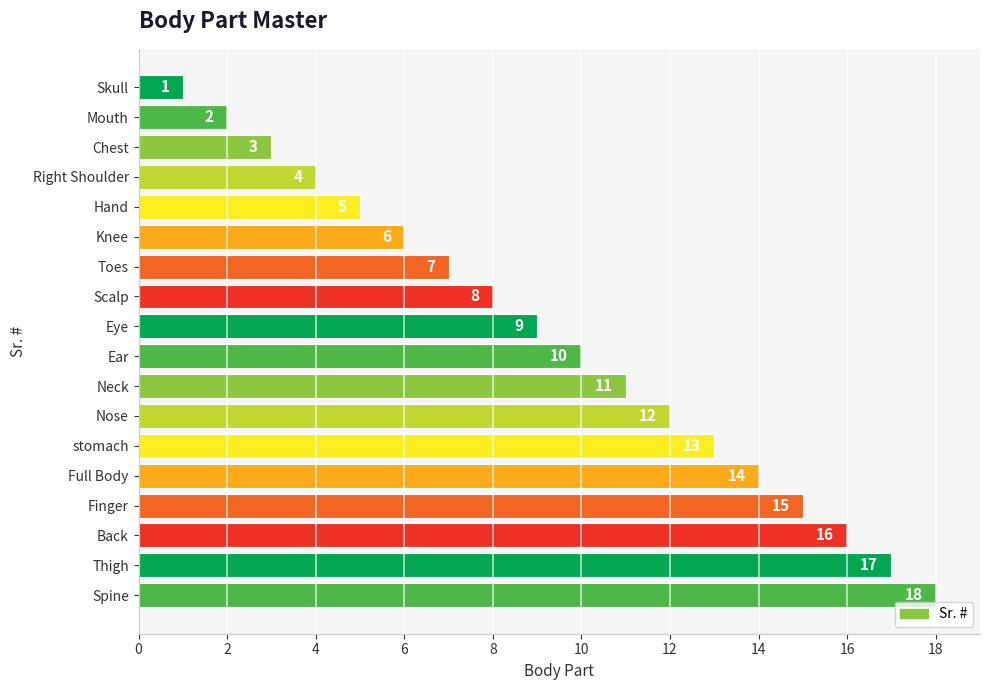

What is the difference between the maximum and minimum values?

17